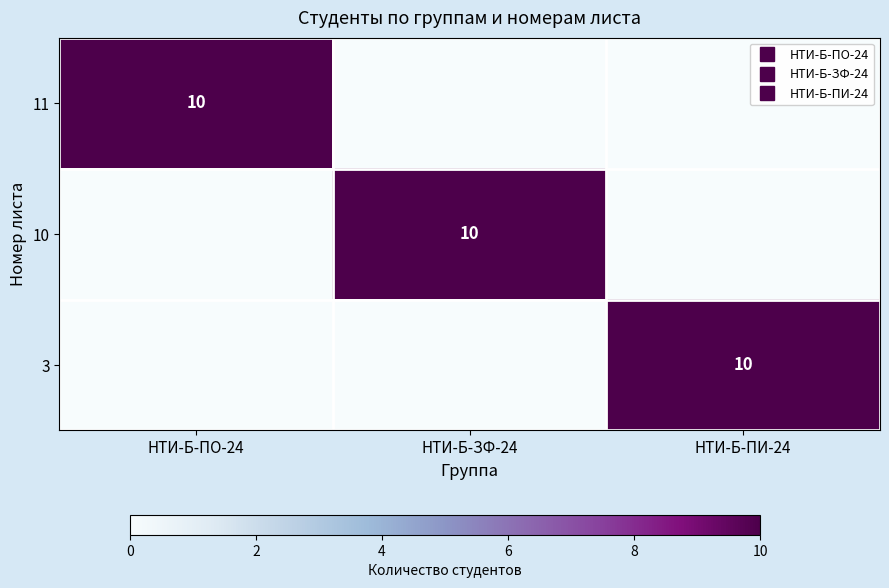

What is the difference between the 10 values at НТИ-Б-ЗФ-24 and НТИ-Б-ПИ-24?

10